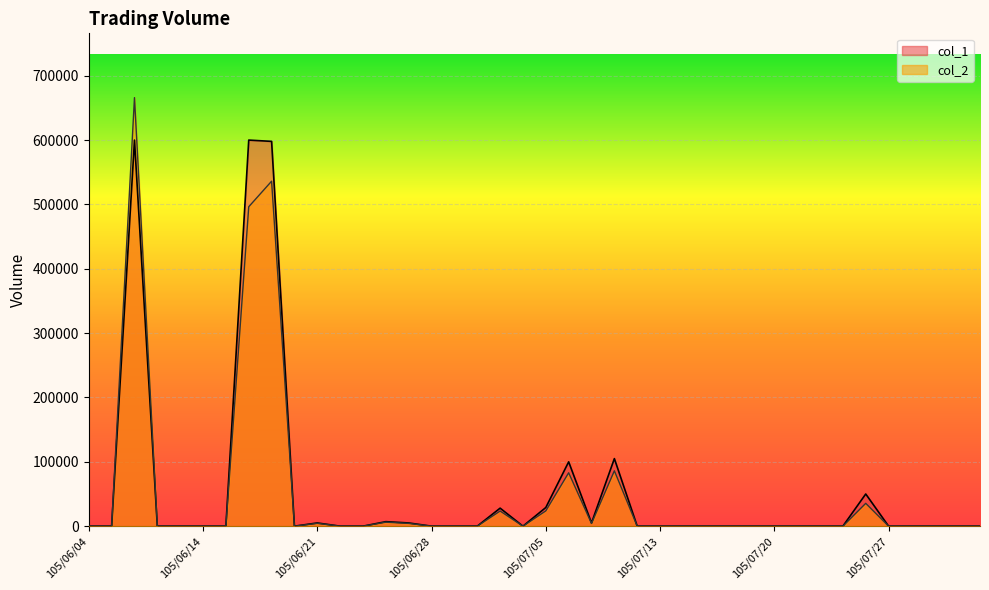

True or false: col_2 and col_1 intersect in this chart.

False